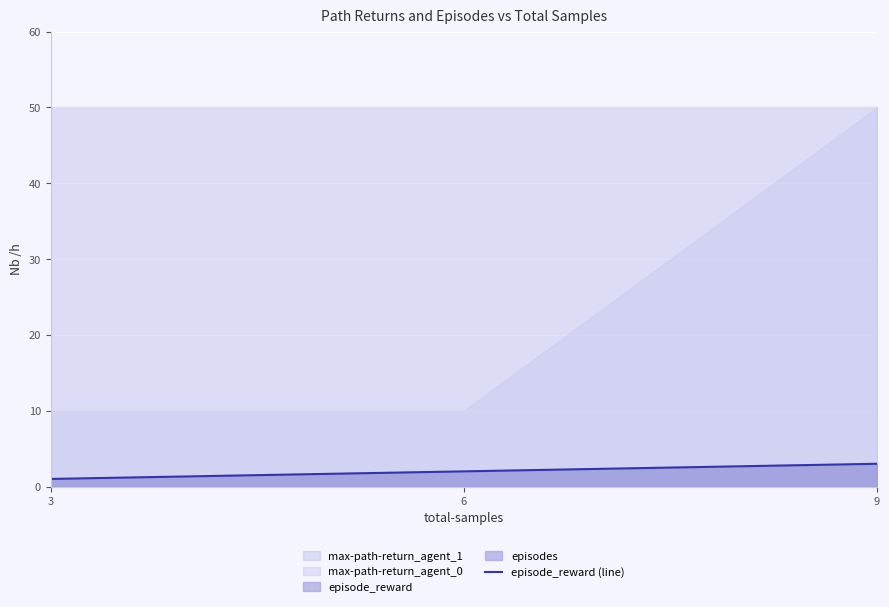

List the labels in order of value, largest first.

9, 6, 3